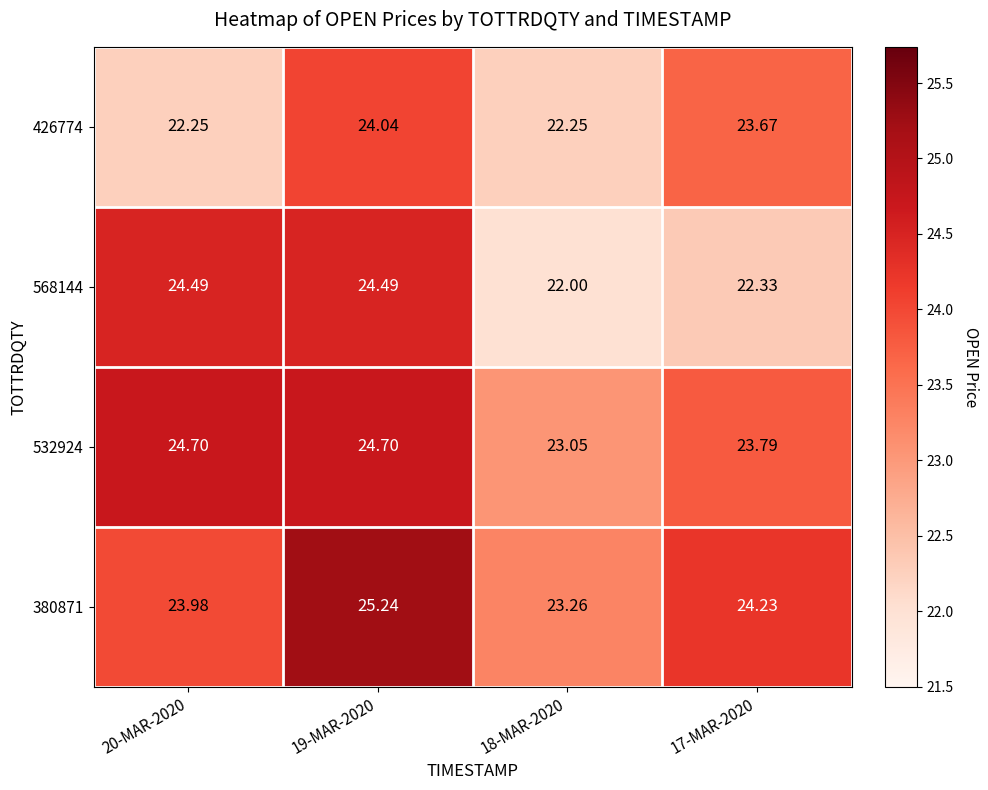

At how many categories does at least one series exceed 24?

3